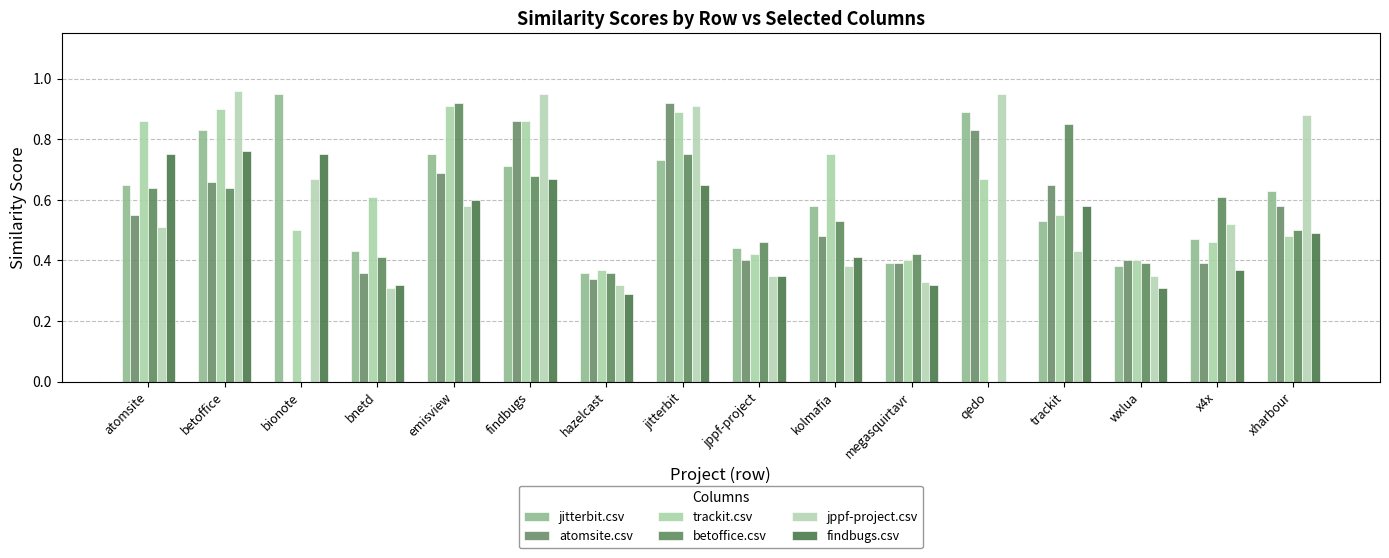

The jppf-project.csv series shows 0.3 at atomsite. True or false?

False